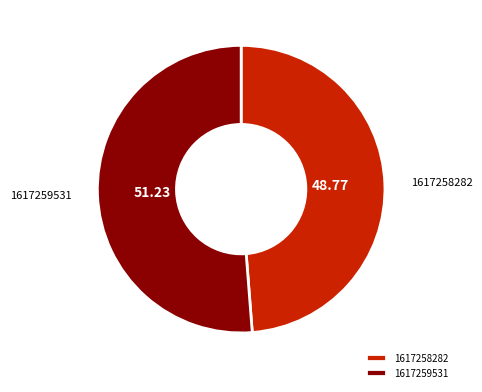

What is the largest slice in the pie chart?

1617259531